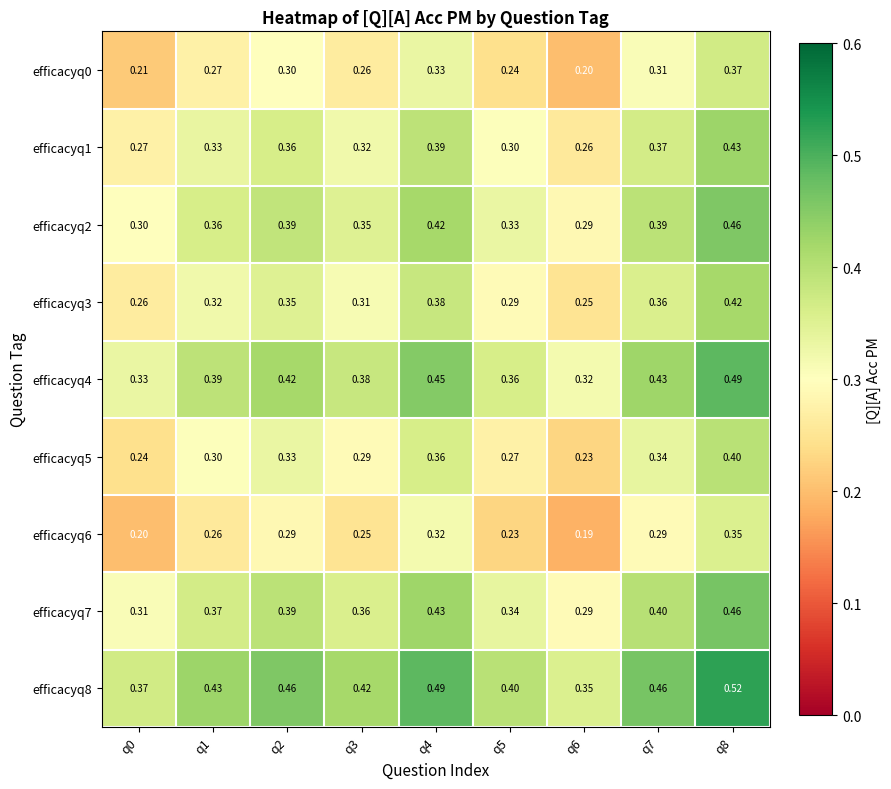

Is the value of efficacyq7 at q4 greater than the value of efficacyq3 at q3?

Yes